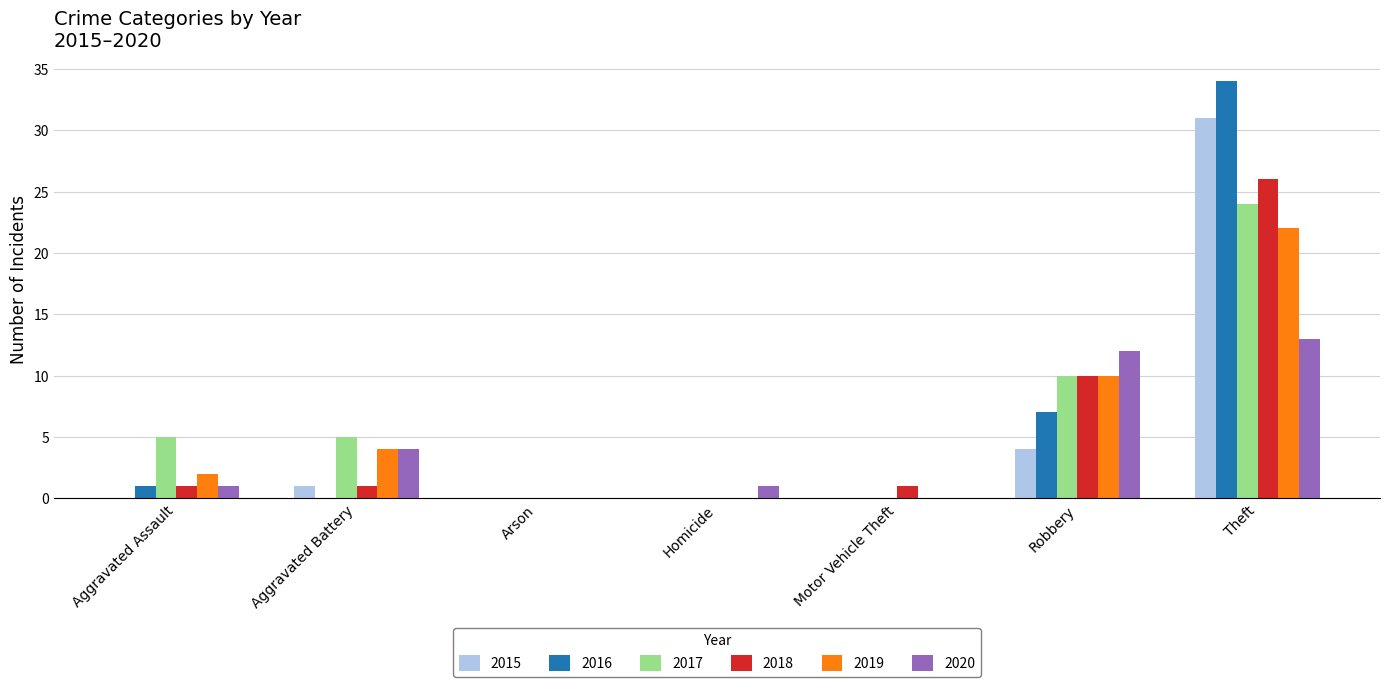

Reading left to right, list all the values displayed in this chart.

2015: 0	1	0	0	0	4	31
2016: 1	0	0	0	0	7	34
2017: 5	5	0	0	0	10	24
2018: 1	1	0	0	1	10	26
2019: 2	4	0	0	0	10	22
2020: 1	4	0	1	0	12	13